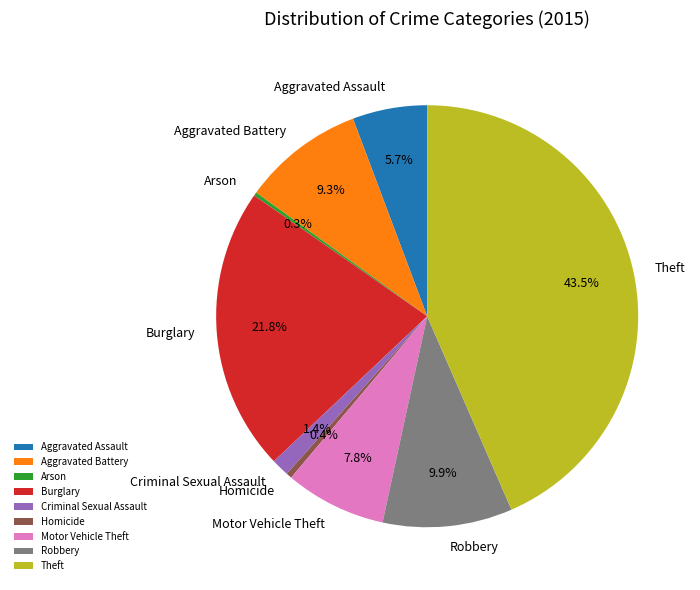

Is there a majority slice in this chart?

No